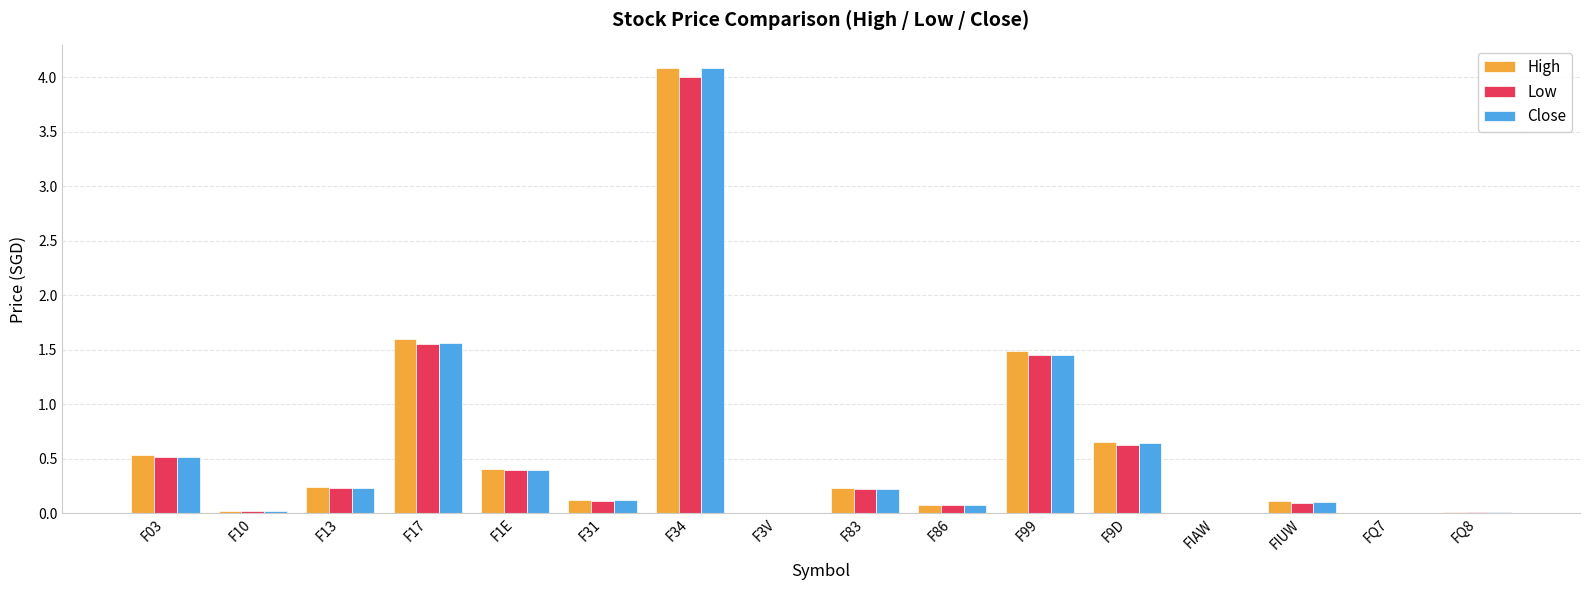

Which category has the highest value across all series?

F34